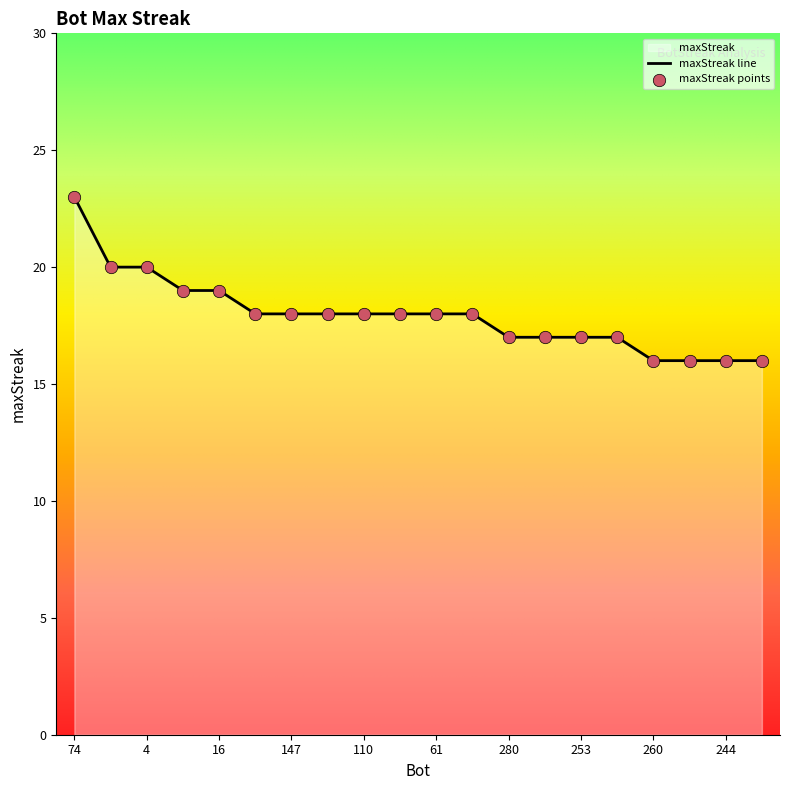

What is the change in value from 74 to 4?

-3